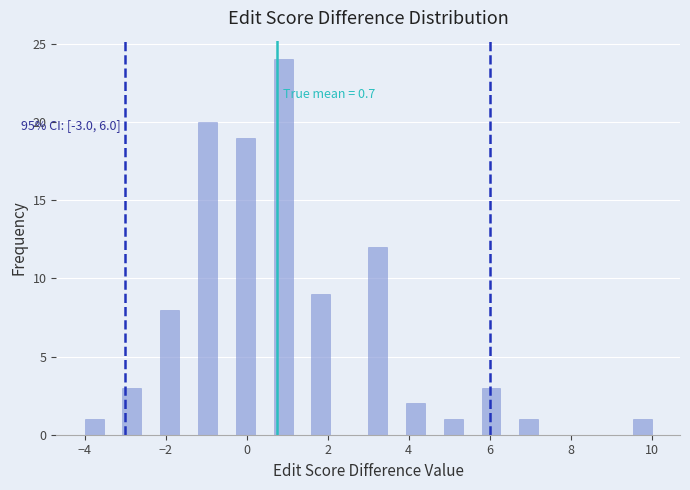

Read against the x-axis, roughly where is the centre of the tallest bar?

1.0